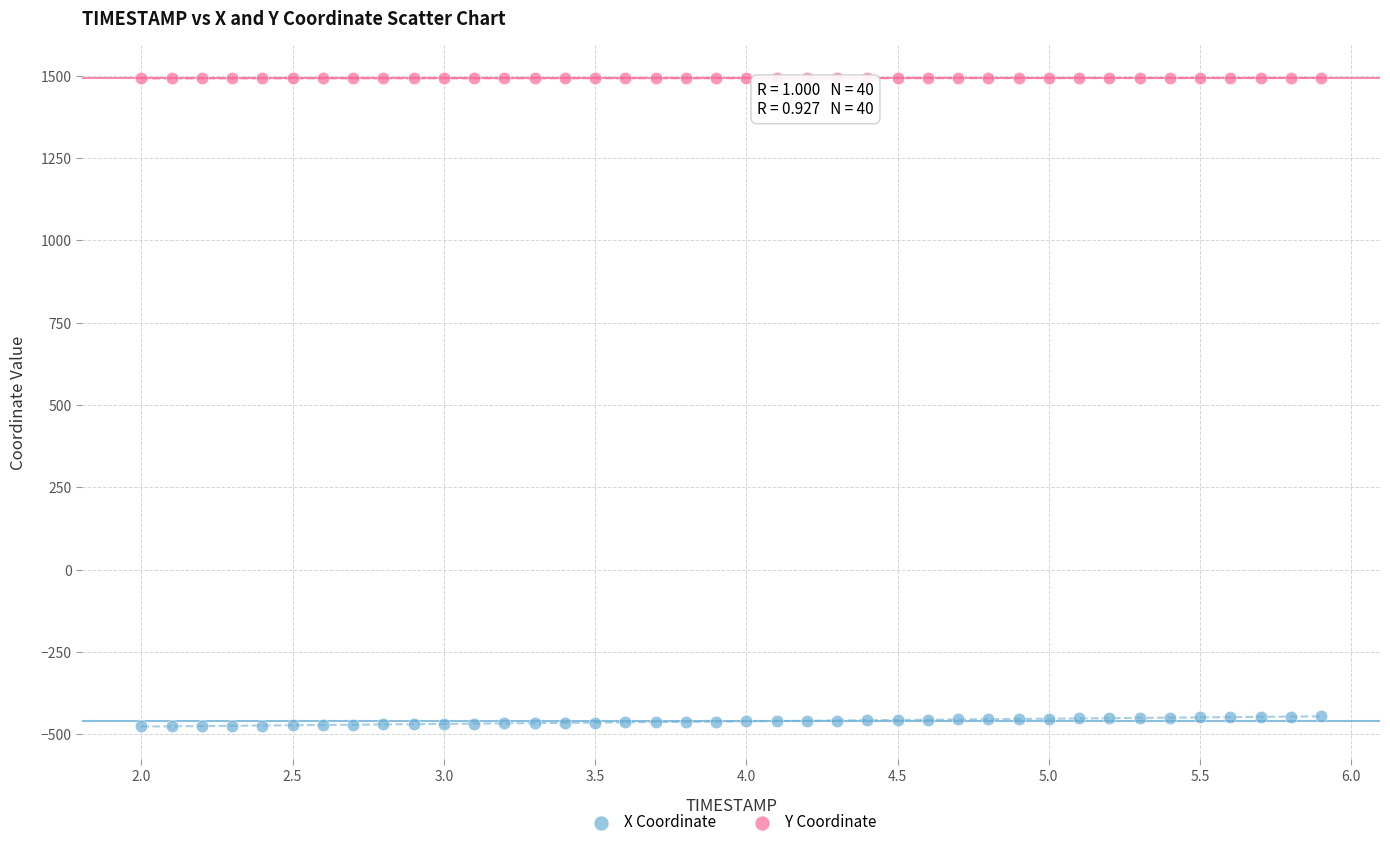

Which series reaches the minimum Y coordinate?

X Coordinate